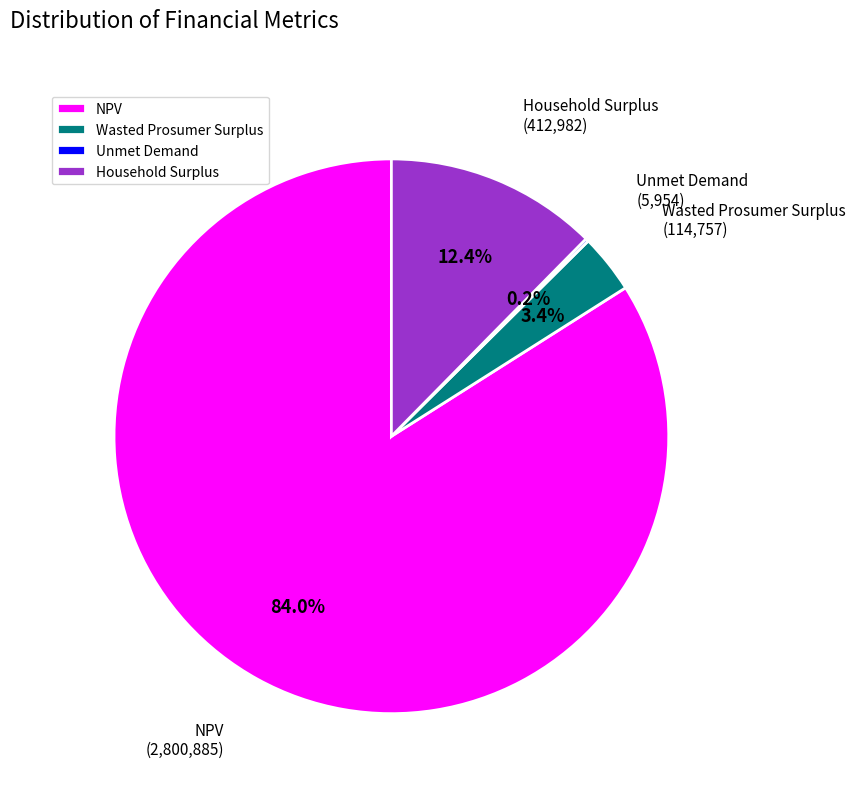

What is the total percentage of Household Surplus and NPV?

96.4%